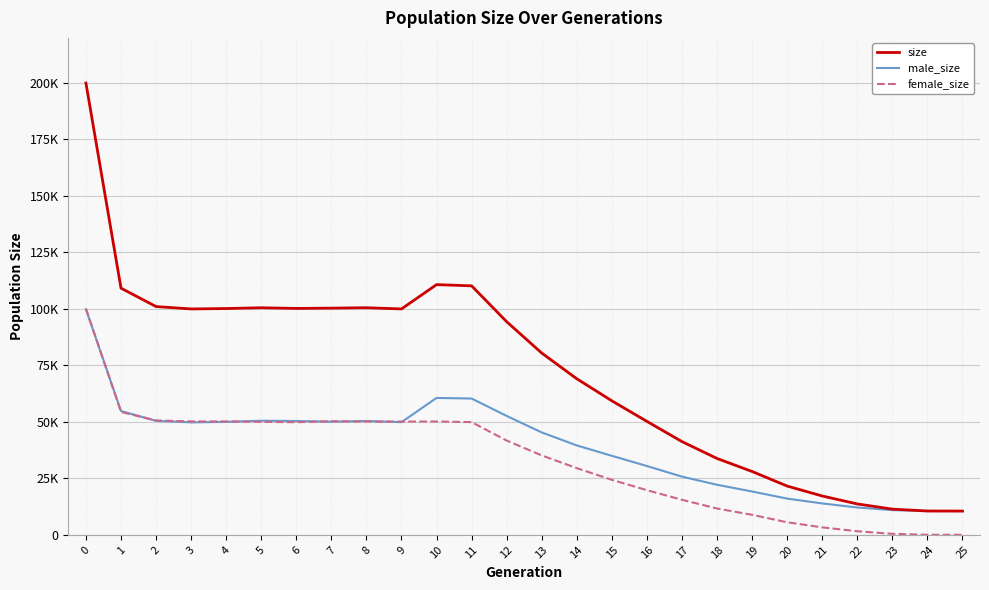

Rank the categories by male_size value from highest to lowest.

0, 10, 11, 1, 12, 5, 2, 8, 6, 7, 4, 9, 3, 13, 14, 15, 16, 17, 18, 19, 20, 21, 22, 23, 24, 25